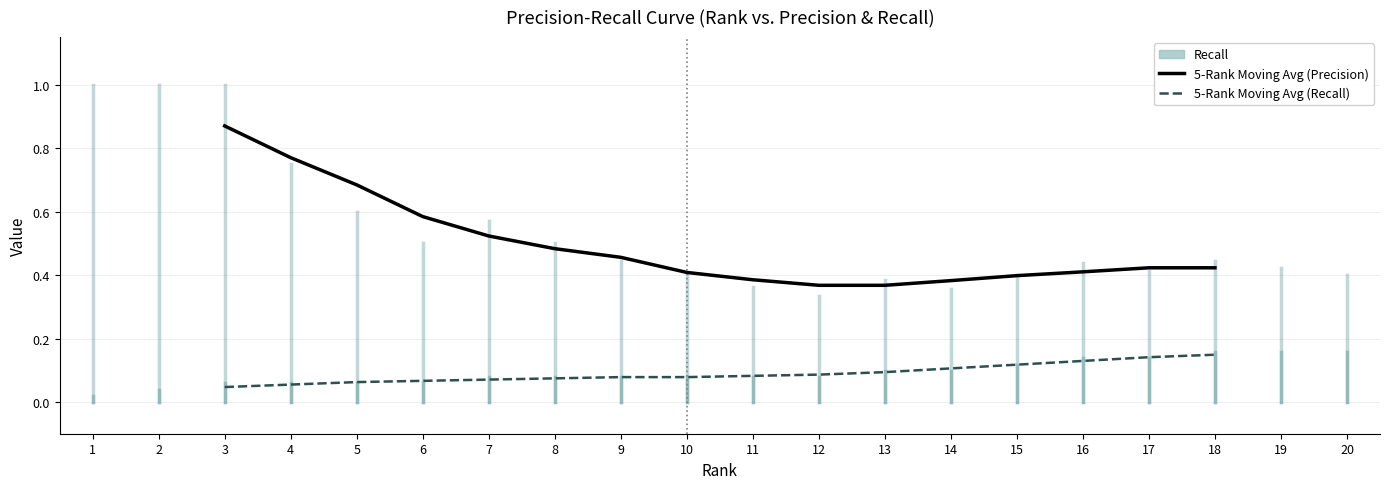

At which label does 5-Rank Moving Avg (Precision) first exceed 0?

3